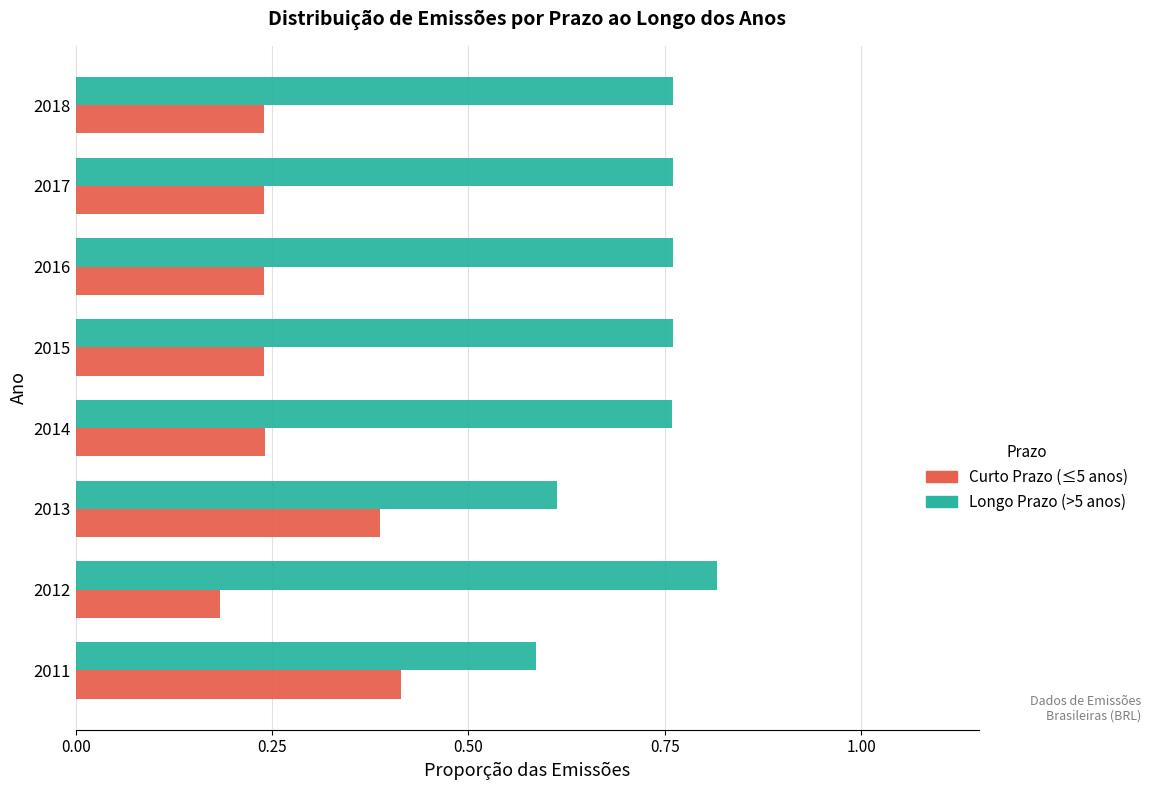

What is the spread (max minus min) of values at 2015?

0.5